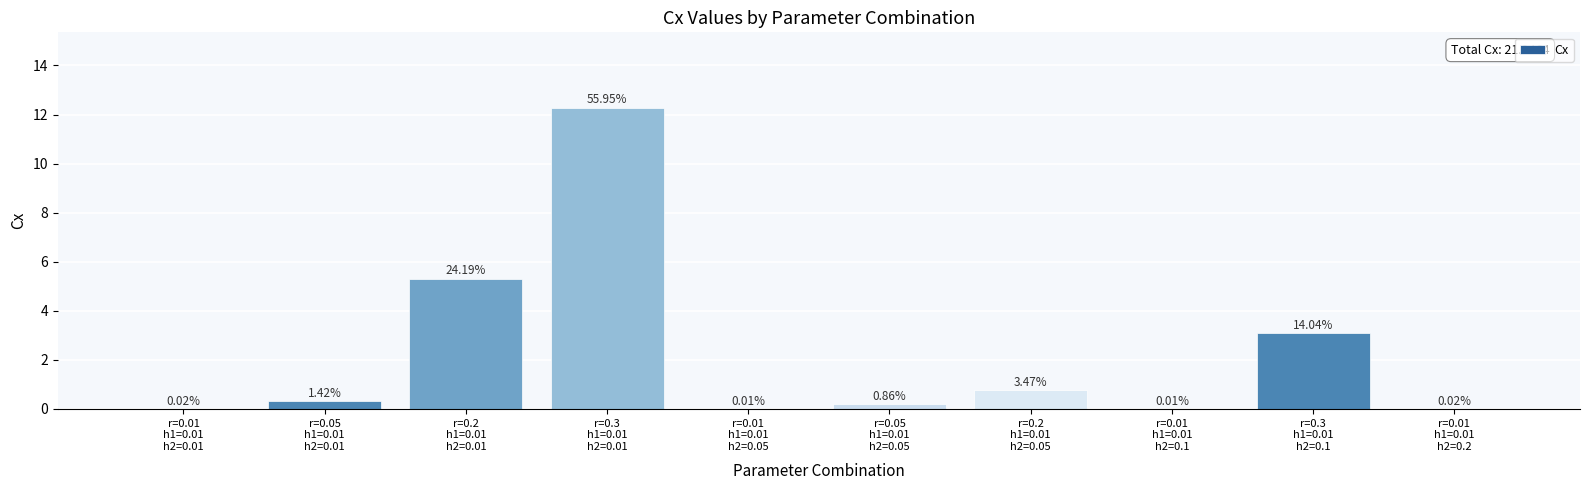

List the labels in order of value, smallest first.

r=0.01
h1=0.01
h2=0.05, r=0.01
h1=0.01
h2=0.1, r=0.01
h1=0.01
h2=0.2, r=0.01
h1=0.01
h2=0.01, r=0.05
h1=0.01
h2=0.05, r=0.05
h1=0.01
h2=0.01, r=0.2
h1=0.01
h2=0.05, r=0.3
h1=0.01
h2=0.1, r=0.2
h1=0.01
h2=0.01, r=0.3
h1=0.01
h2=0.01